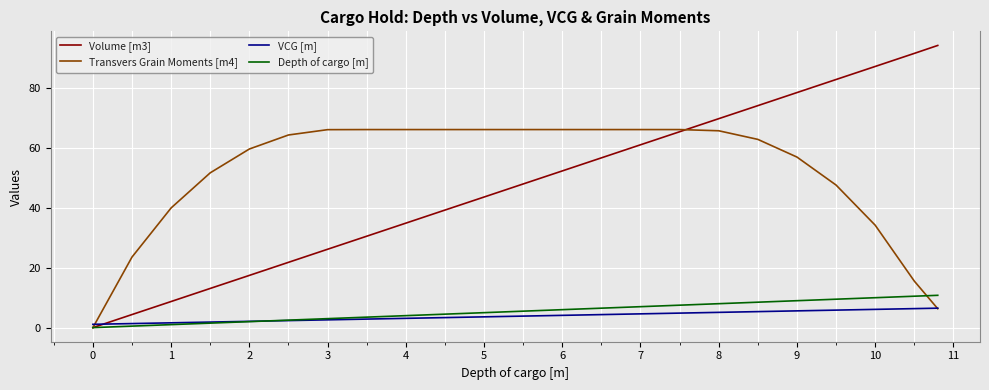

What is the average value of the Transvers Grain Moments [m4] series?

51.8